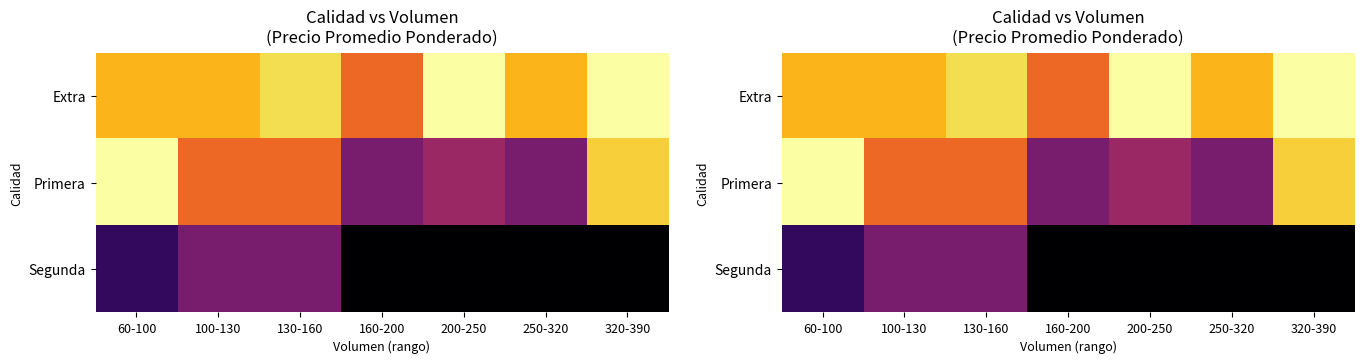

What is the maximum value shown in the chart?

14000